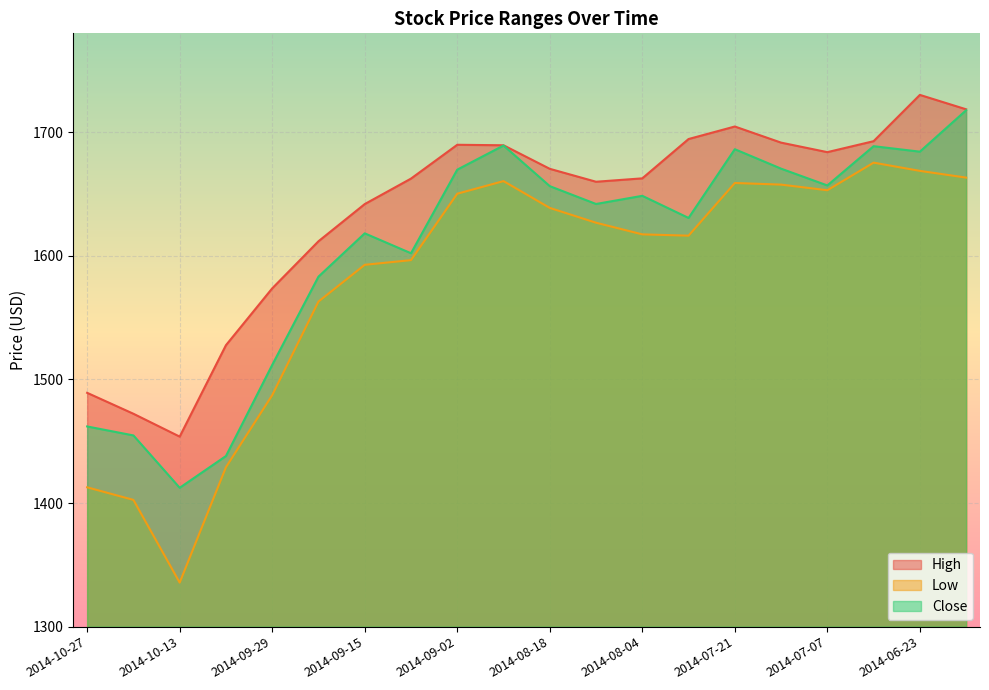

Rank the series by their maximum value, from lowest to highest.

Low, Close, High